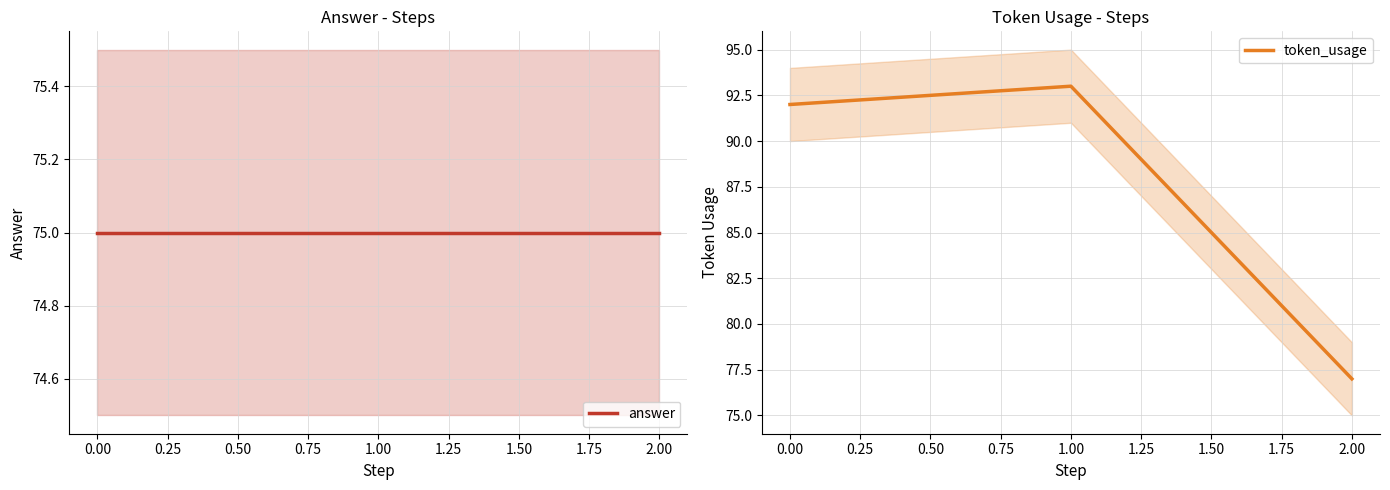

The token_usage series shows 77 at 2.00. True or false?

True